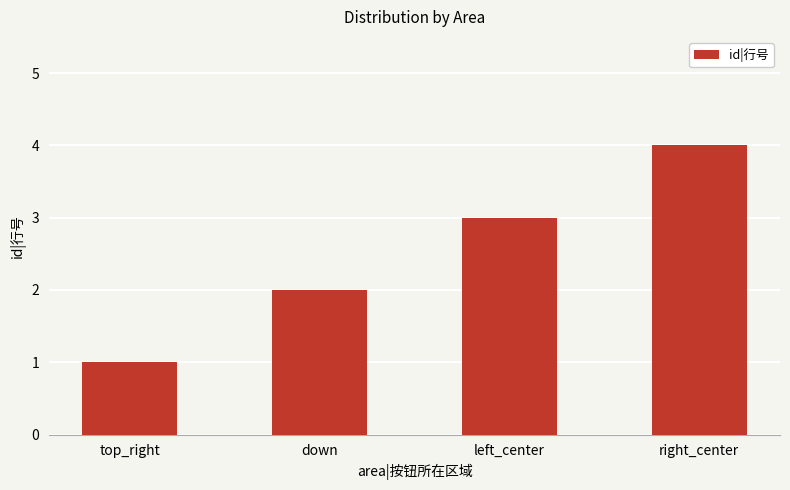

What is the maximum value shown in the chart?

4